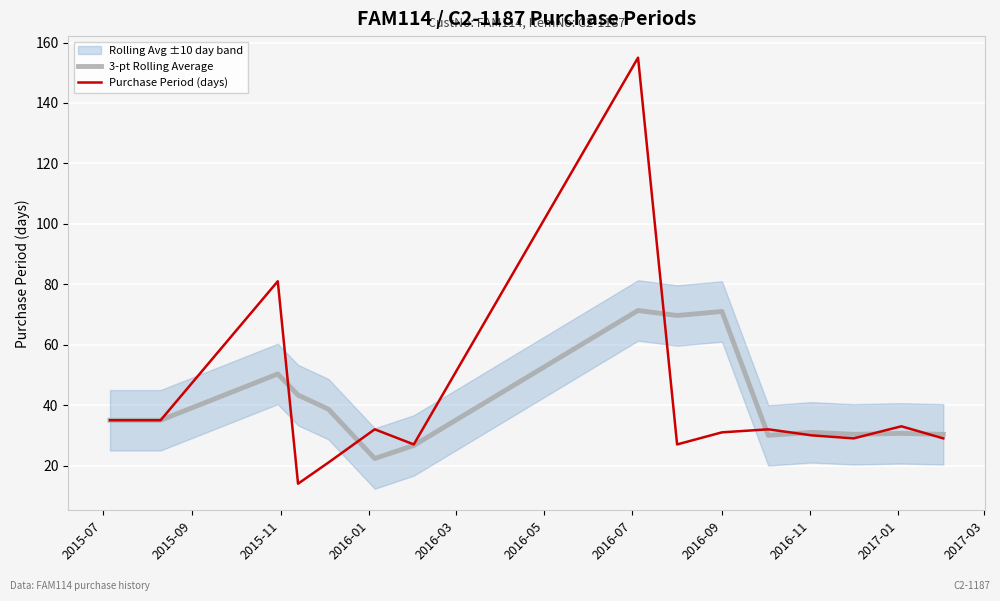

What is the lowest value of the Purchase Period (days) series?

14.0